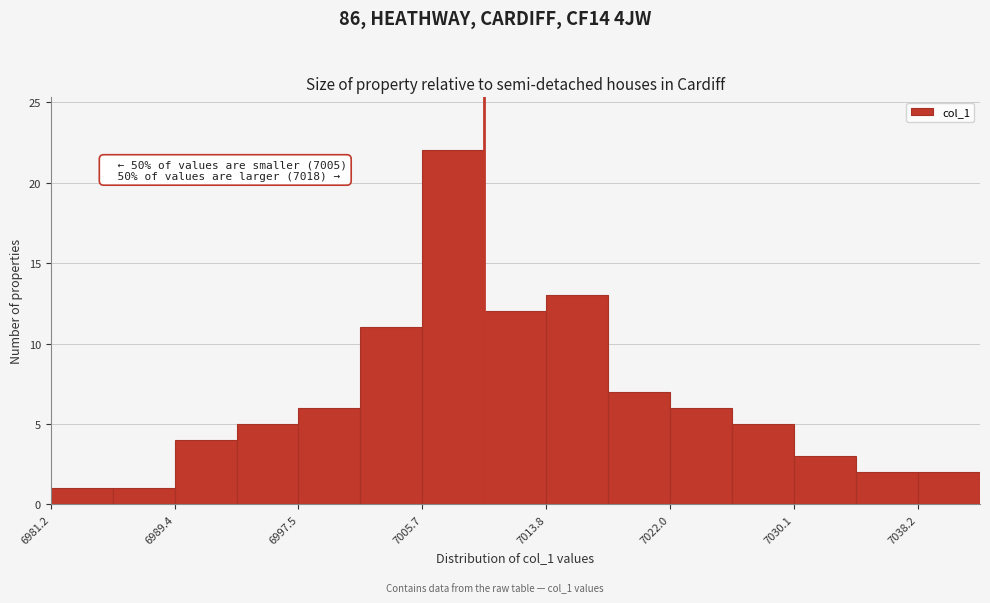

Which range on the x-axis has the tallest bar?

7006 to 7010